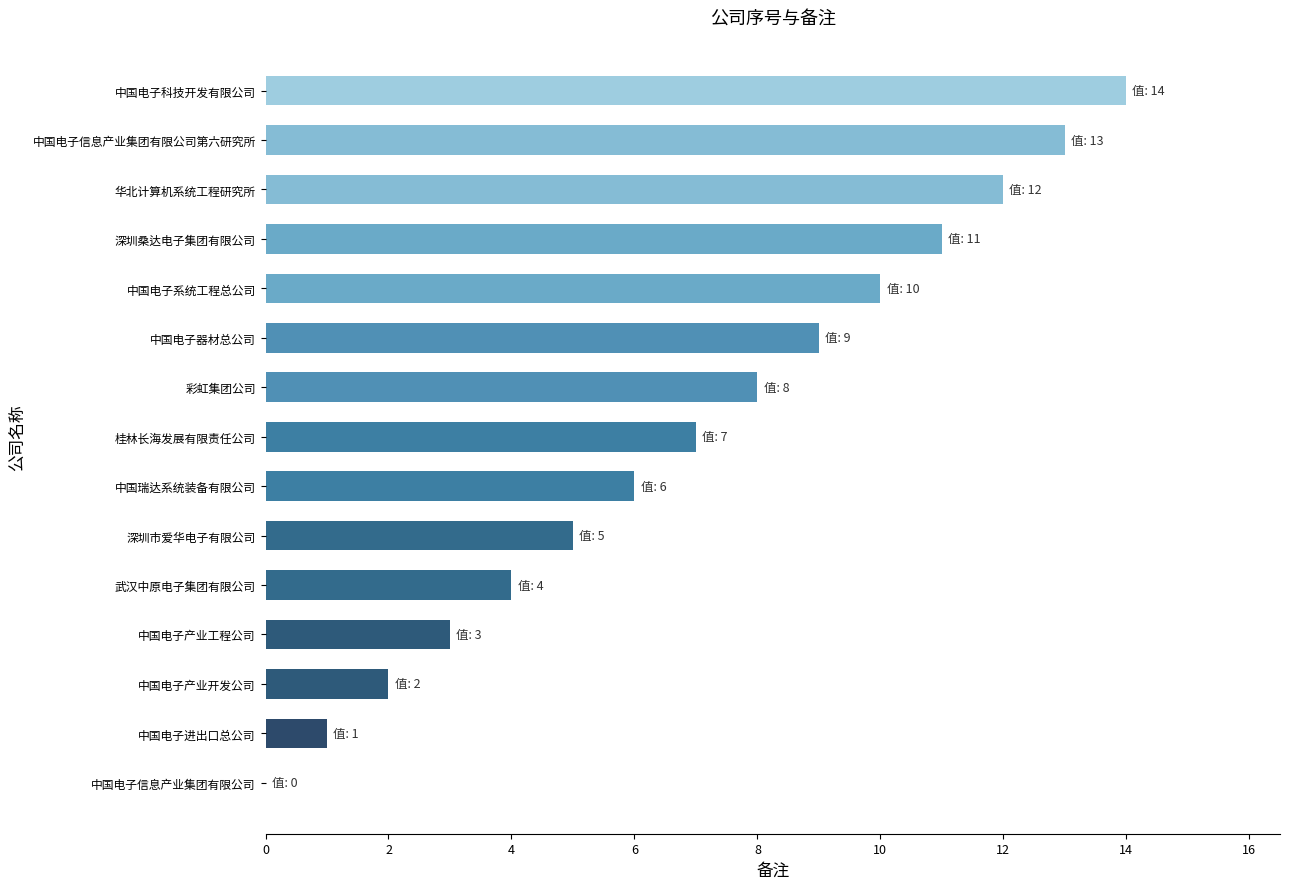

What is the sum of the values at 武汉中原电子集团有限公司 and 桂林长海发展有限责任公司?

11